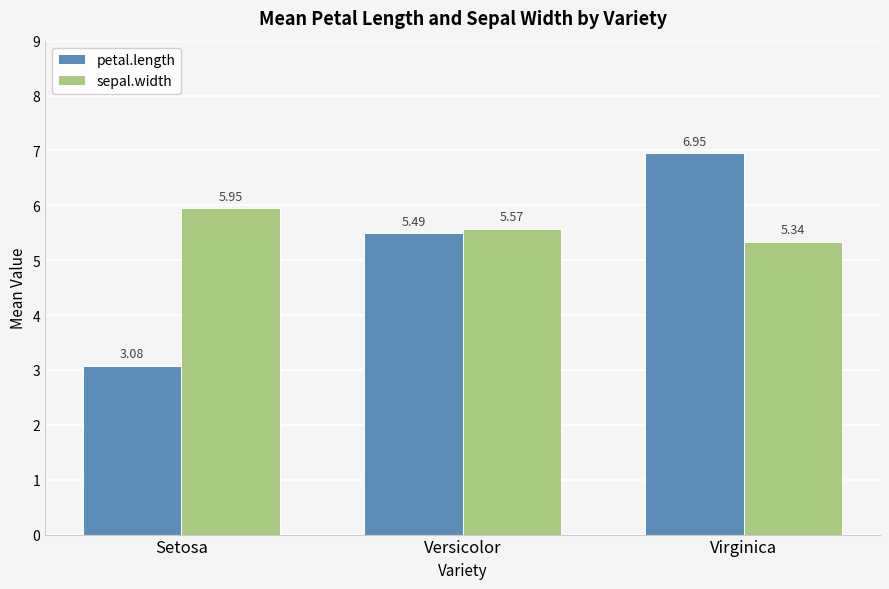

Between Setosa and Virginica, which series saw the biggest shift?

petal.length